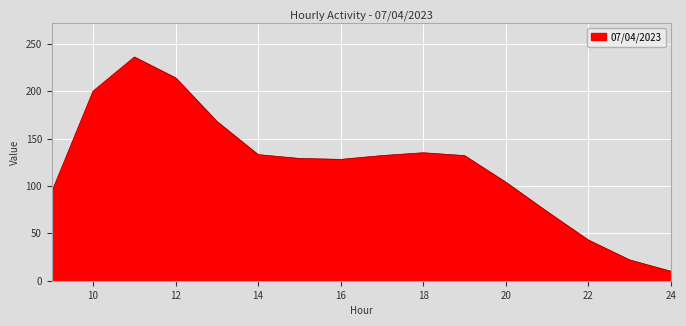

What is the minimum value shown in the chart?

10